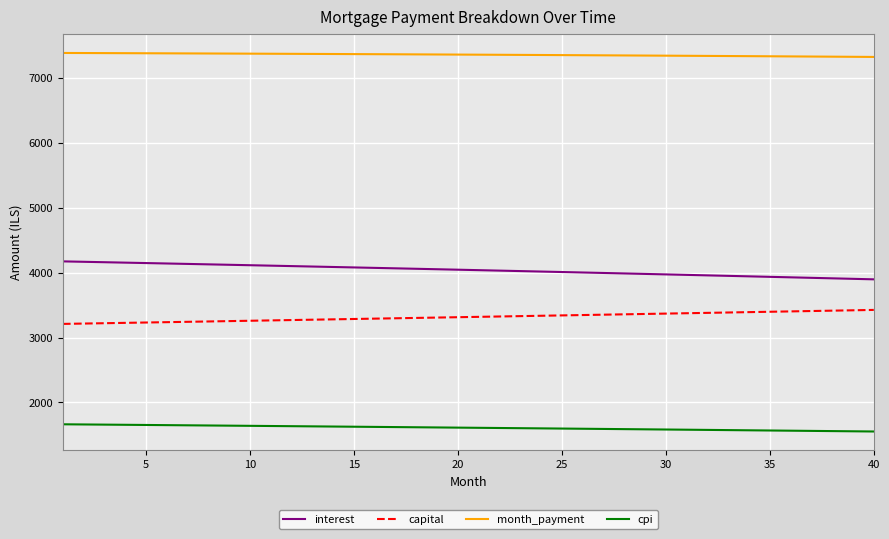

True or false: capital and month_payment intersect in this chart.

False